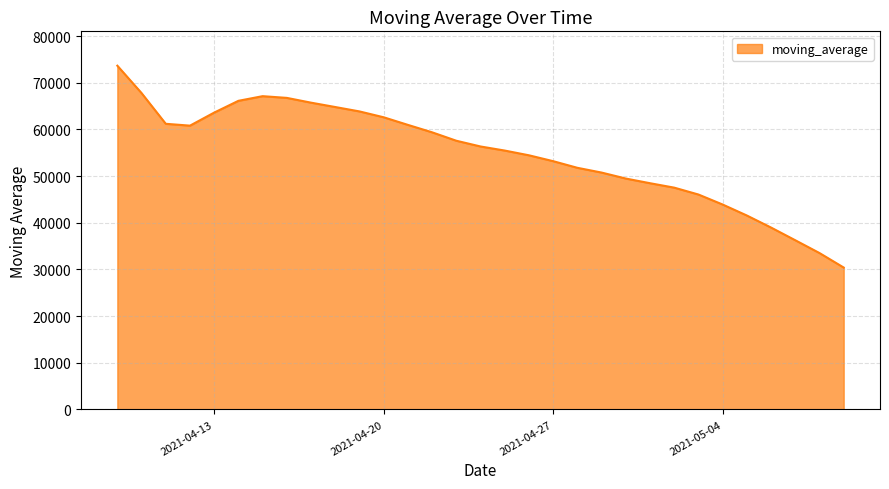

What is the minimum value shown in the chart?

30411.4